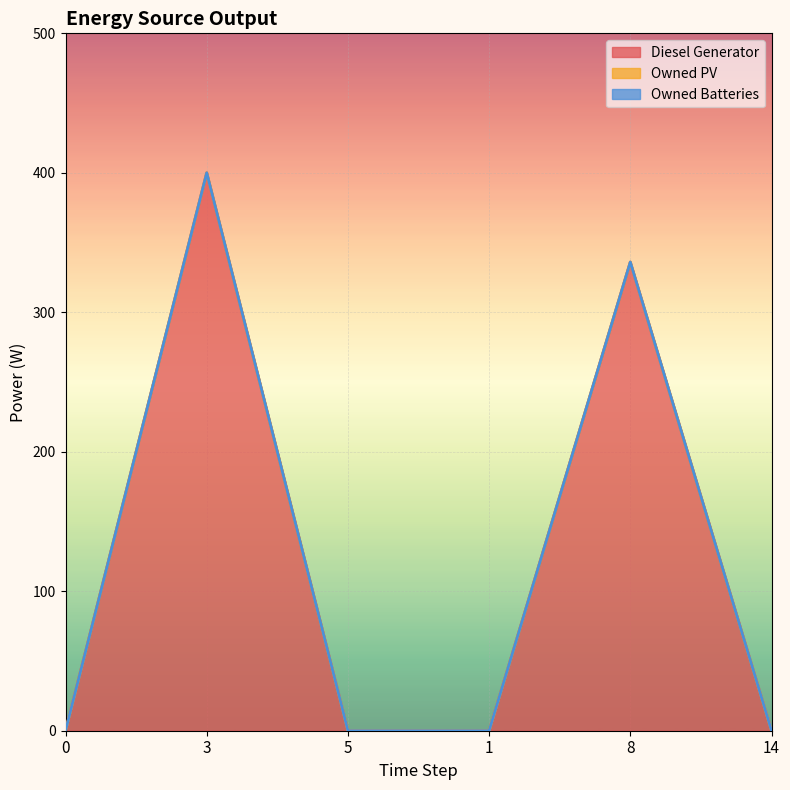

True or false: Owned Batteries and Diesel Generator intersect in this chart.

False